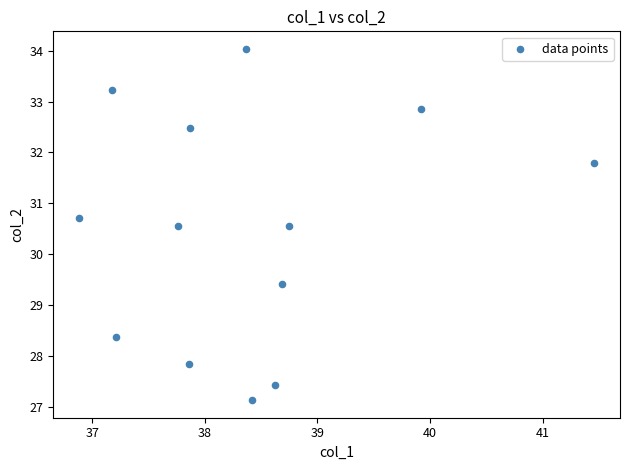

What is the range of Y values (max minus min)?

6.9